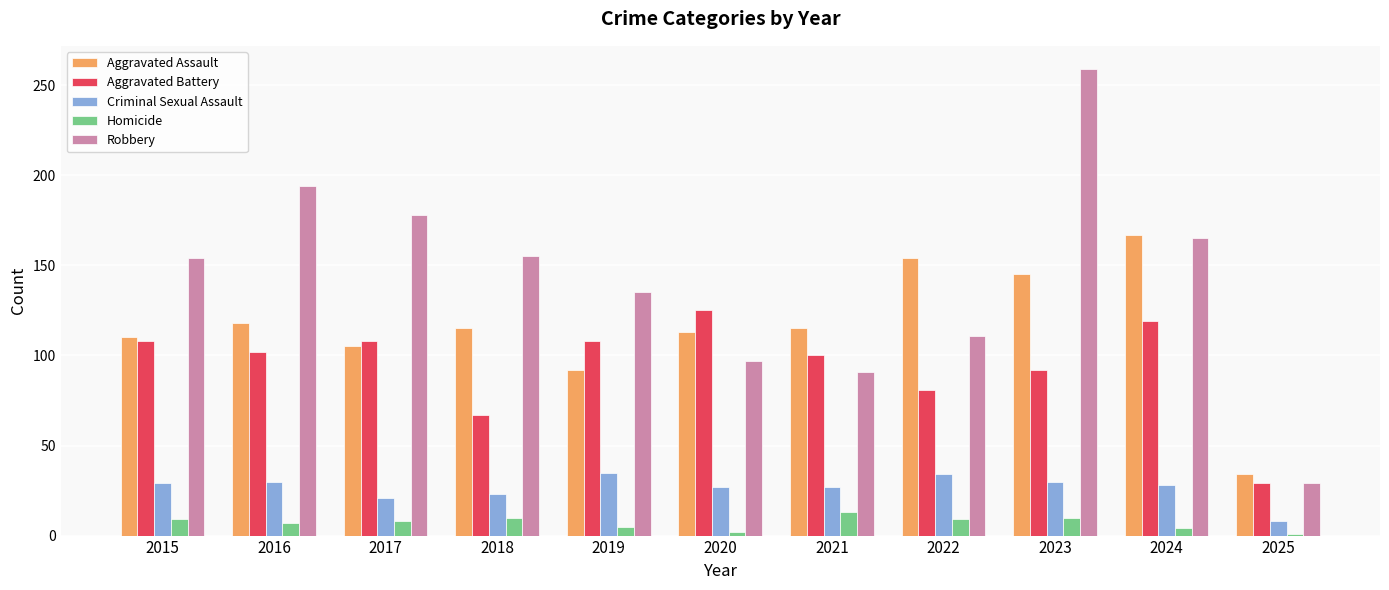

How many bars are there in total?

55